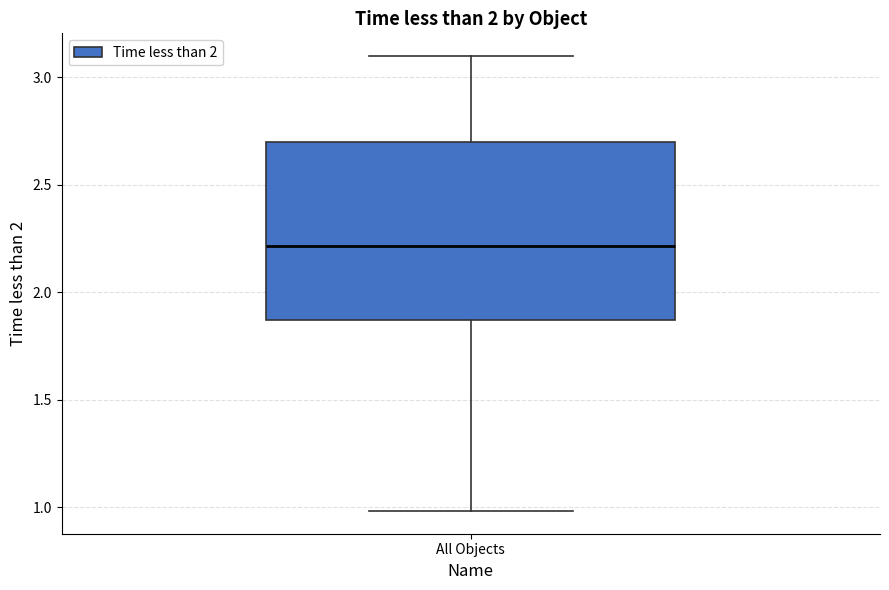

Where does the lower whisker of the box for All Objects end on the y-axis? The values are not printed on the chart, so give them approximately, as read against the axis.

1.00